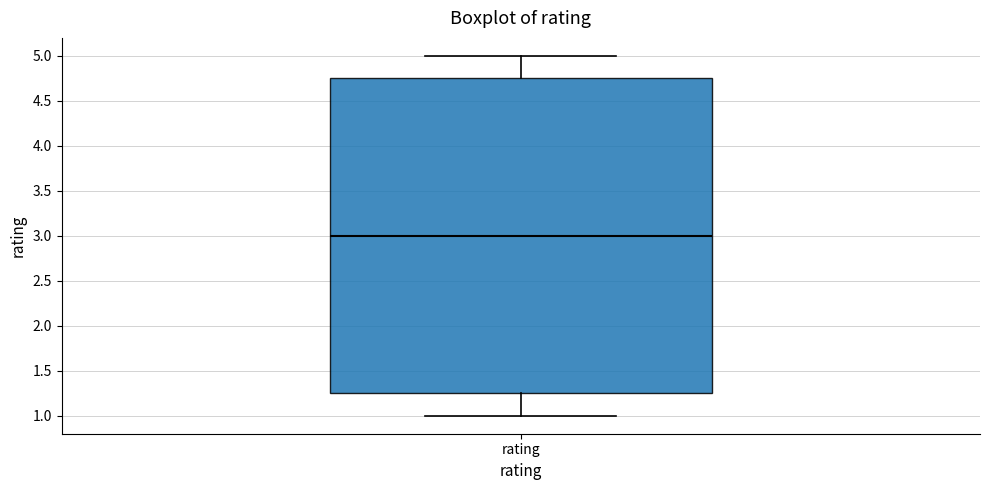

Transcribe this box plot: give where the median line is, the range the box spans, and where the two whiskers end, as read against the y-axis. The values are not printed on the chart, so give them approximately, as read against the axis.

median 3.00, box 1.25 to 4.75, whiskers 1.00 to 5.00